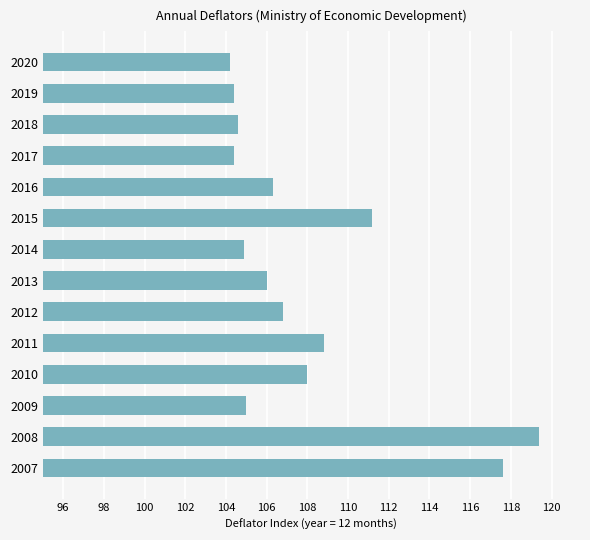

The value at 2008 is 39.8. True or false?

False